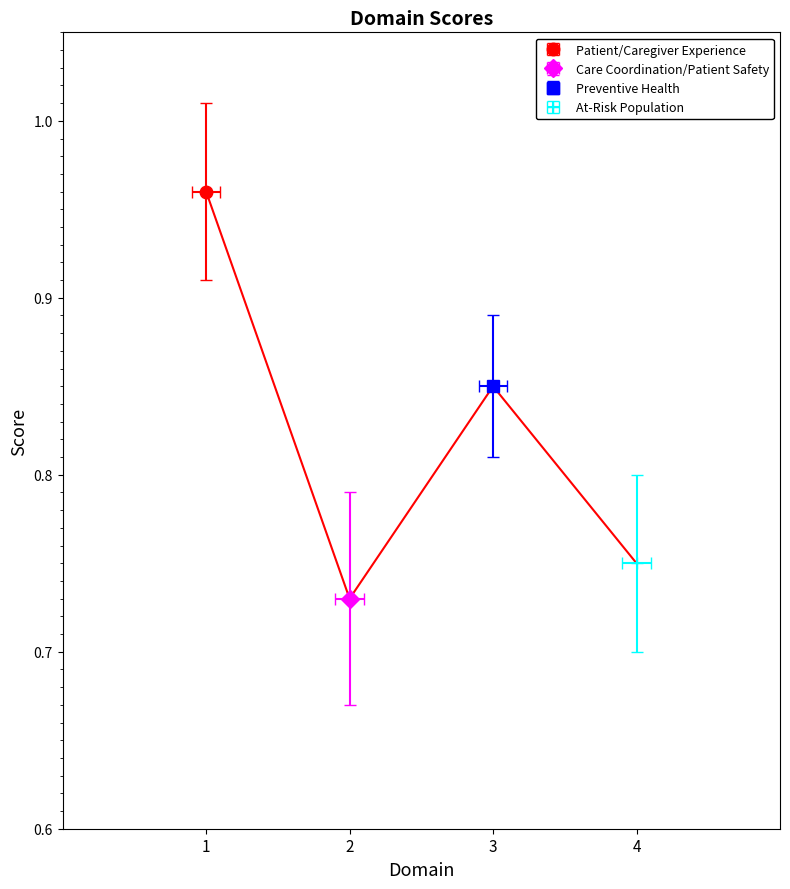

What position from the left is Preventive Health?

3